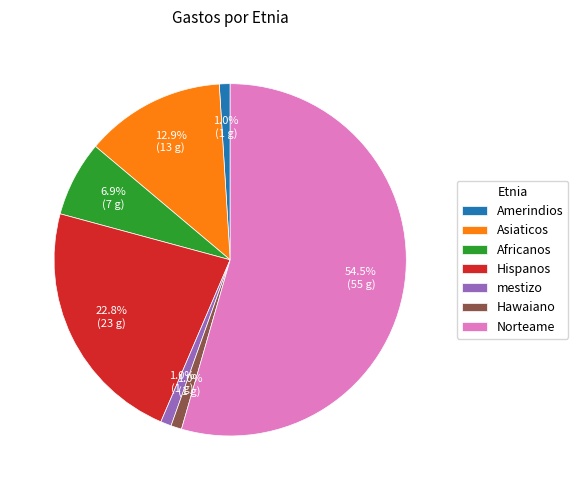

Which has a higher value, mestizo or Norteame?

Norteame